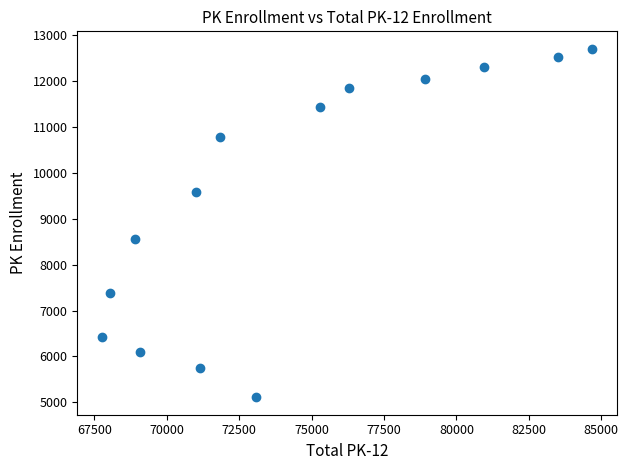

What Y value in the scatter plot is closest to 8906?

8554